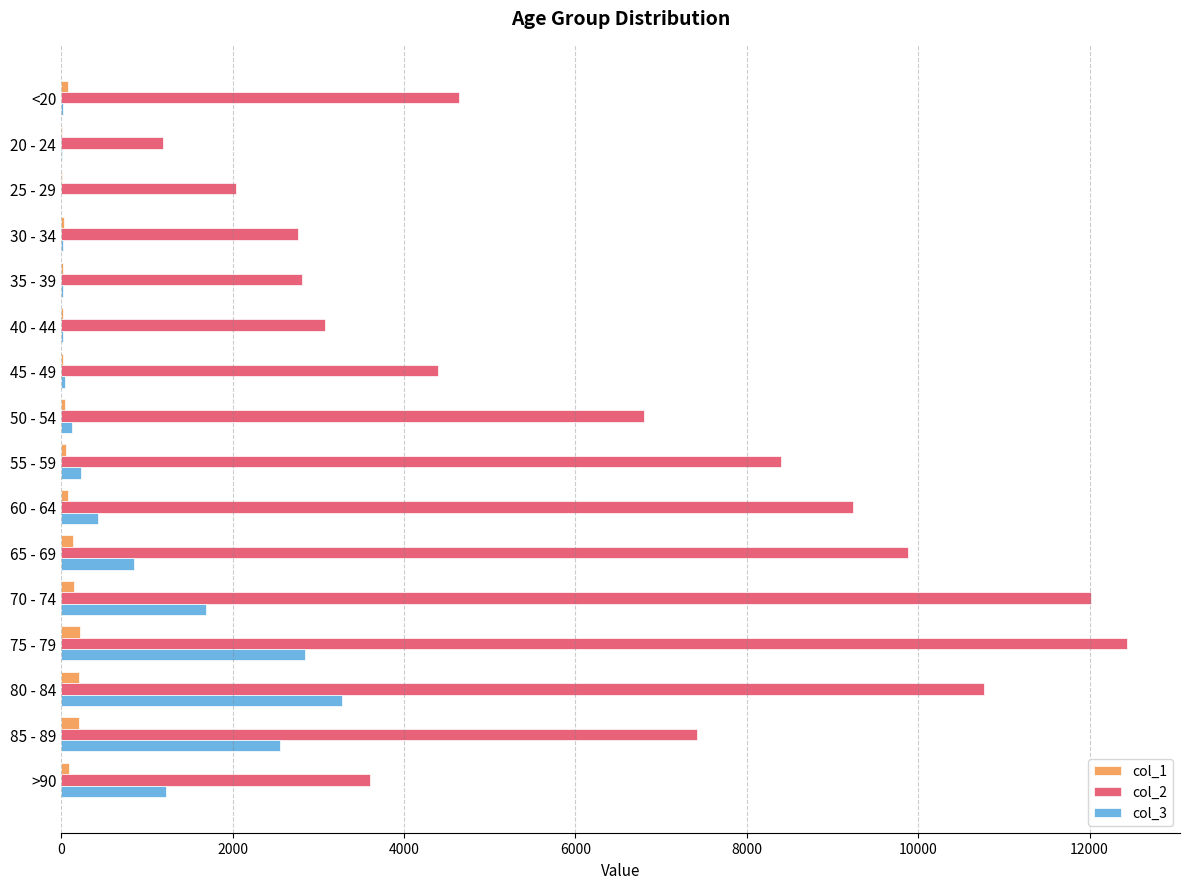

What is the greatest value displayed?

12434